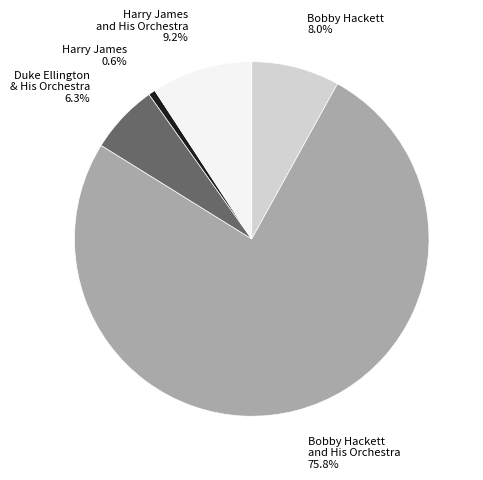

Is there a majority slice in this chart?

Yes